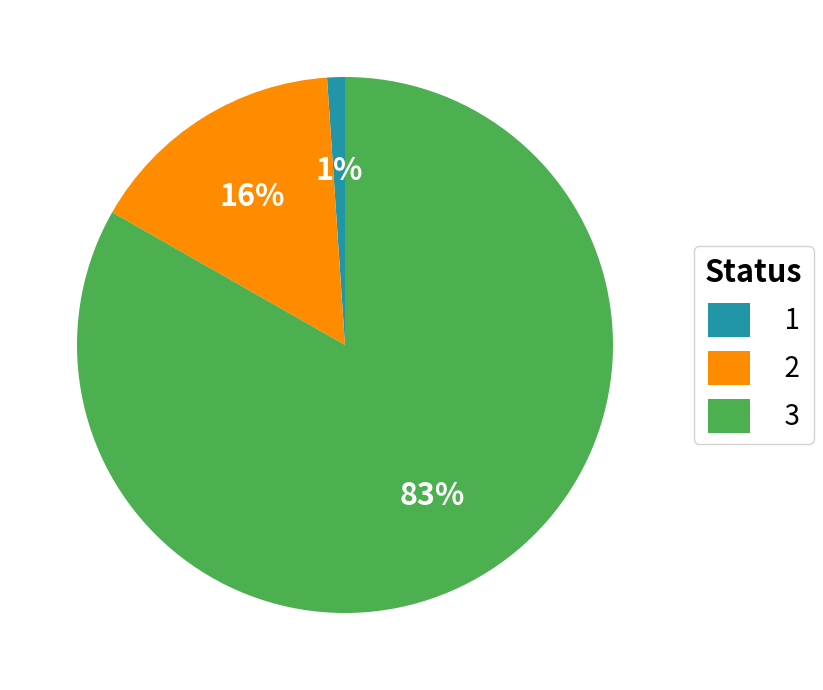

True or false: 3 accounts for 91% of the total.

False